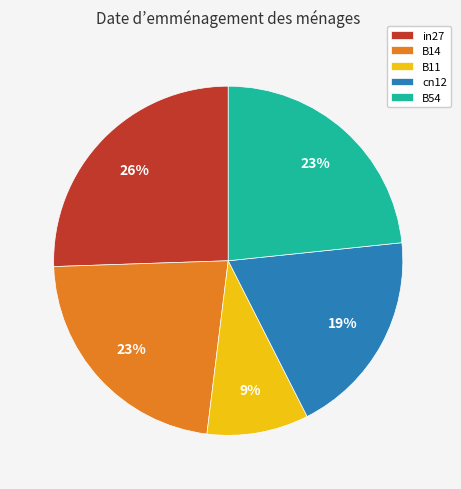

To the nearest percent, what portion does cn12 represent?

19%